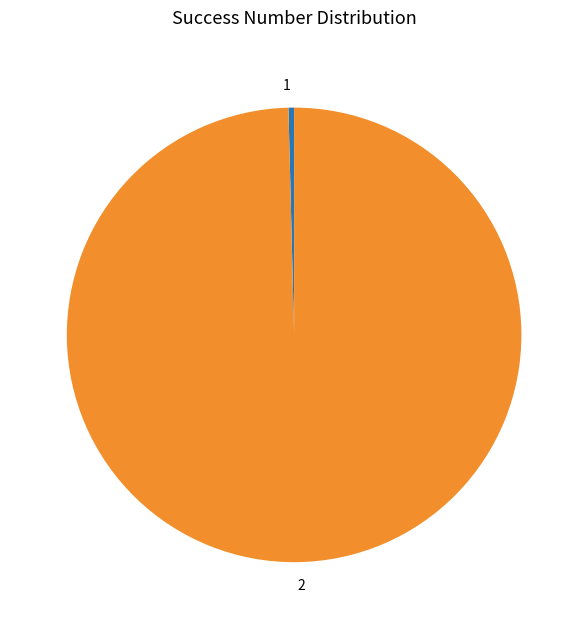

Is it true that 1 is 0% of the pie?

True